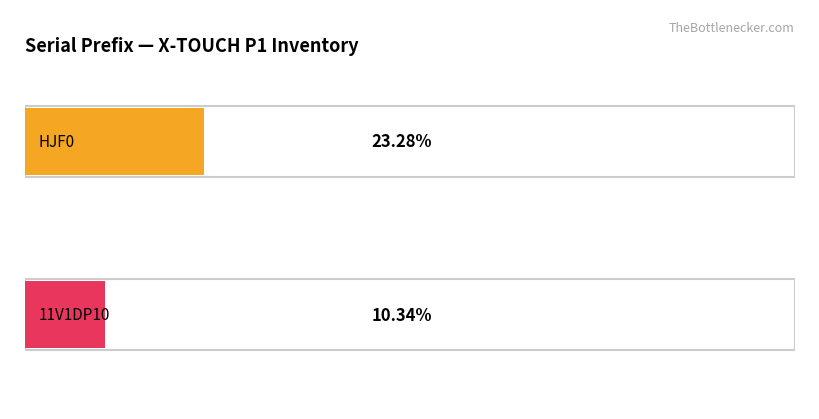

True or false: the data shows 44 at HJF0.

False